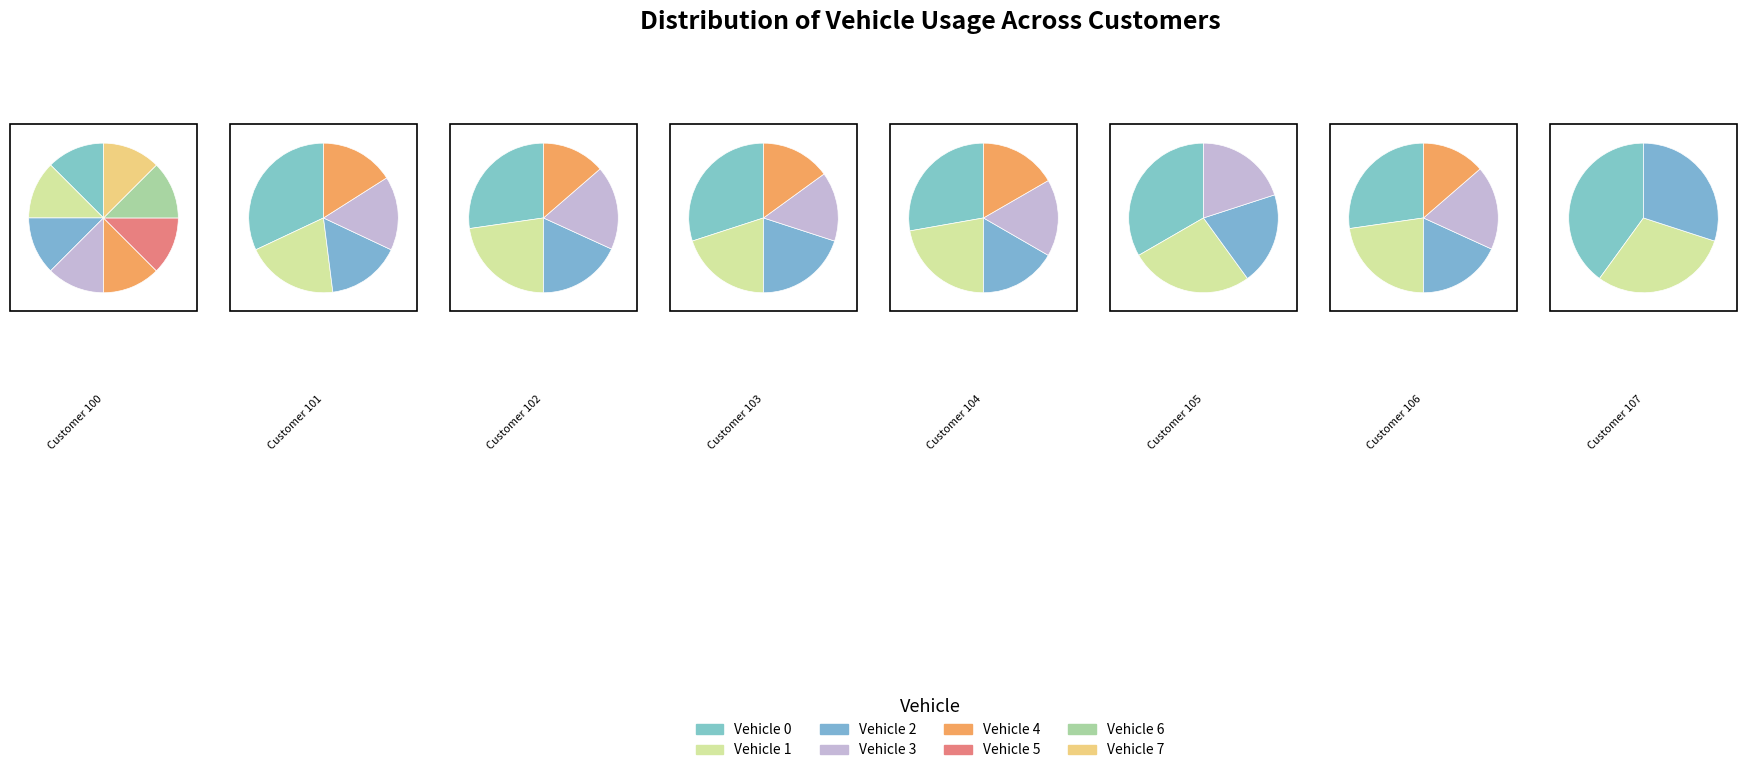

How many slices are in this pie chart?

8